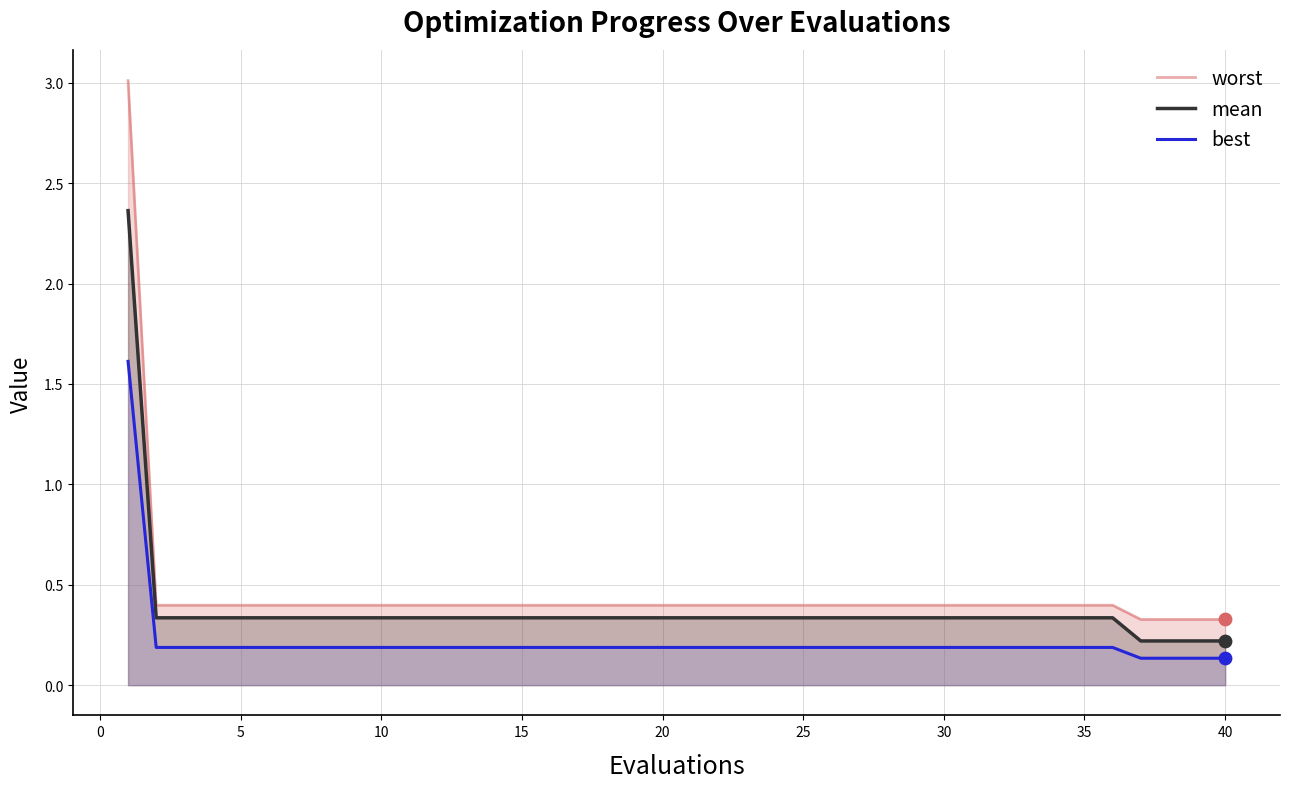

At how many categories does at least one series exceed 0?

40